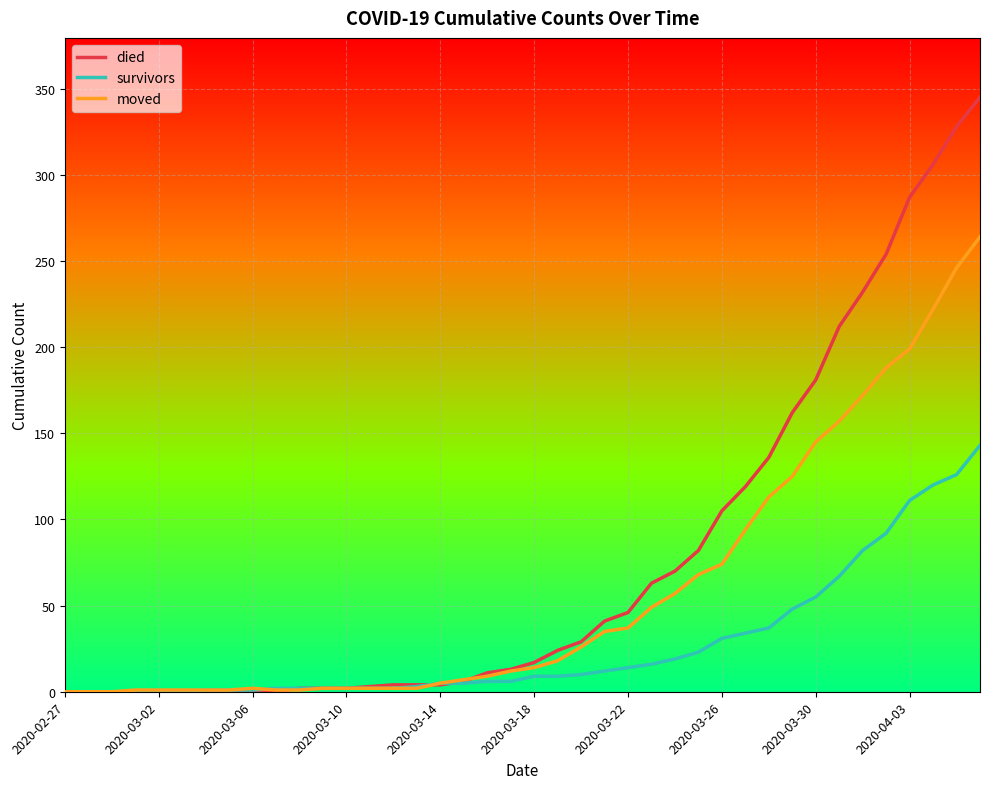

What is the maximum value shown in the chart?

345